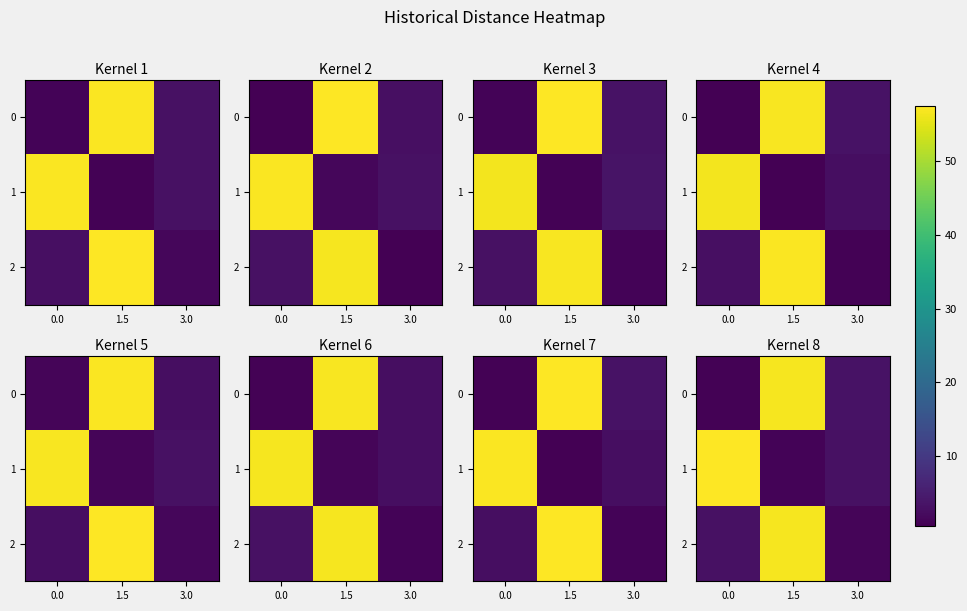

At 1.5, list the series in order from largest to smallest.

row_0, row_2, row_1